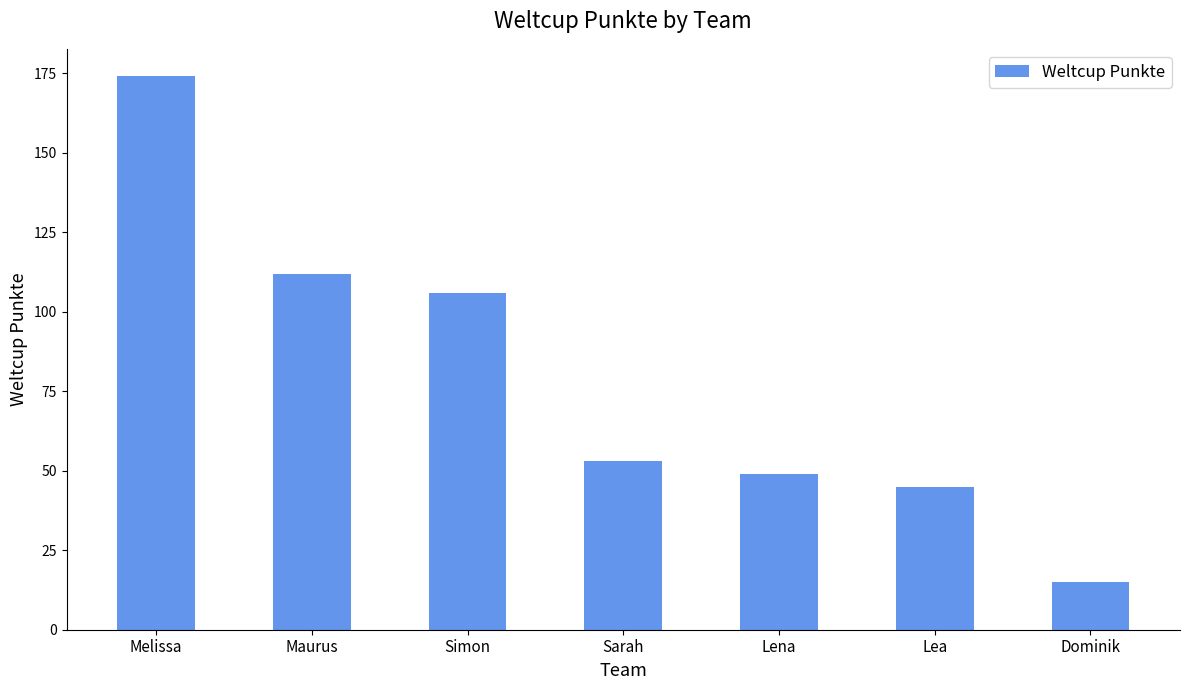

How many values are below 53?

3